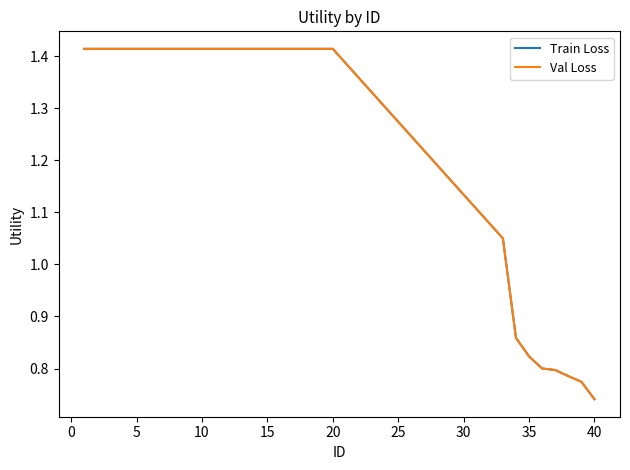

Is this an area chart (filled region under the line)?

No